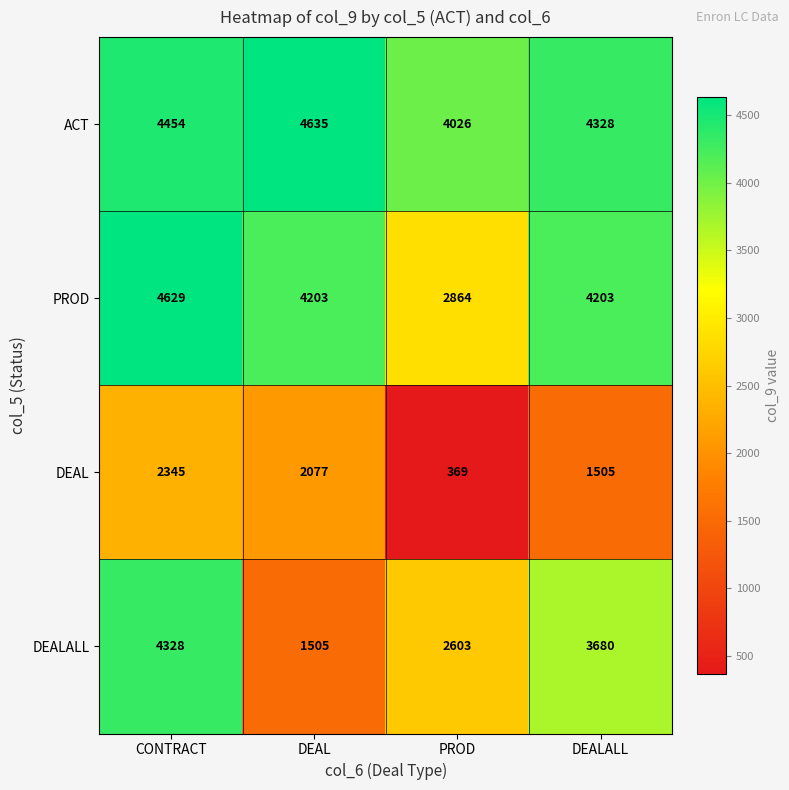

What is the sum of the ACT values at DEAL and CONTRACT?

9089